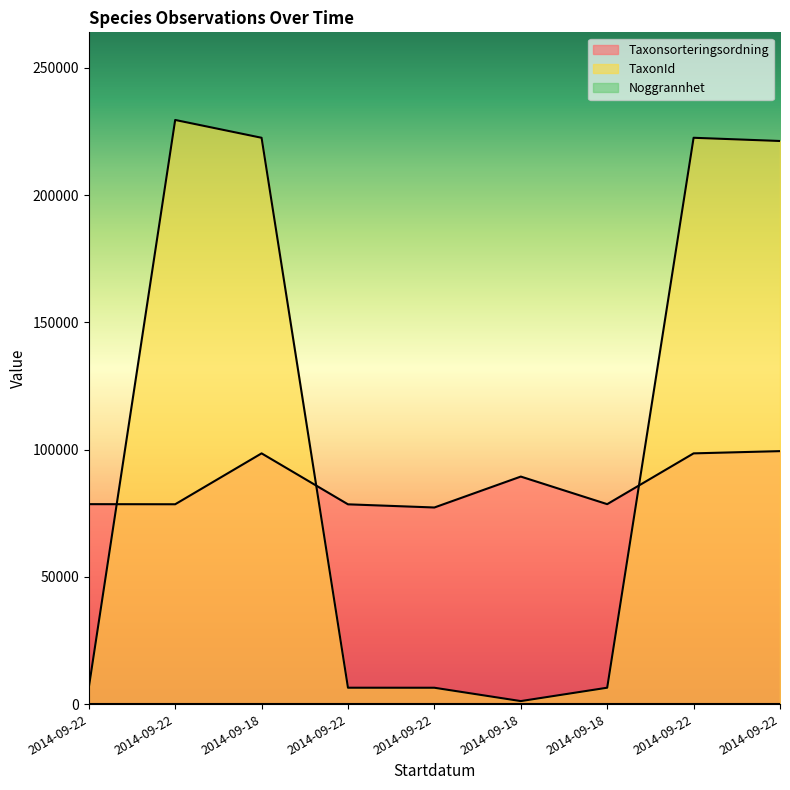

What is the difference between the highest and lowest values at 2014-09-18?

123978